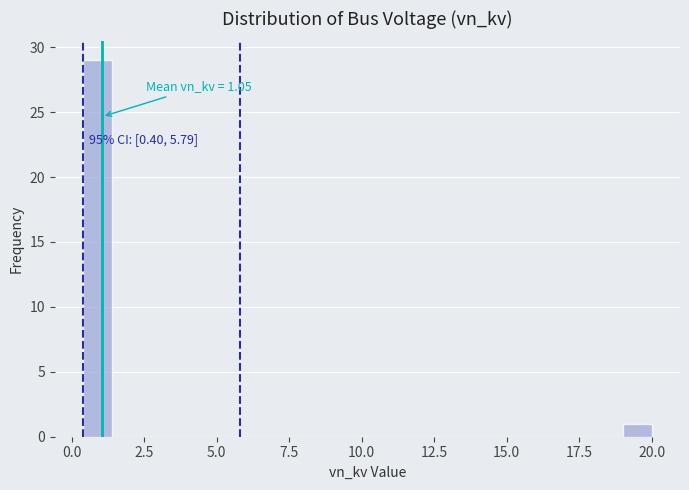

Around what value on the x-axis is the tallest bar? Give the approximate position of its centre, as read against the axis.

1.0